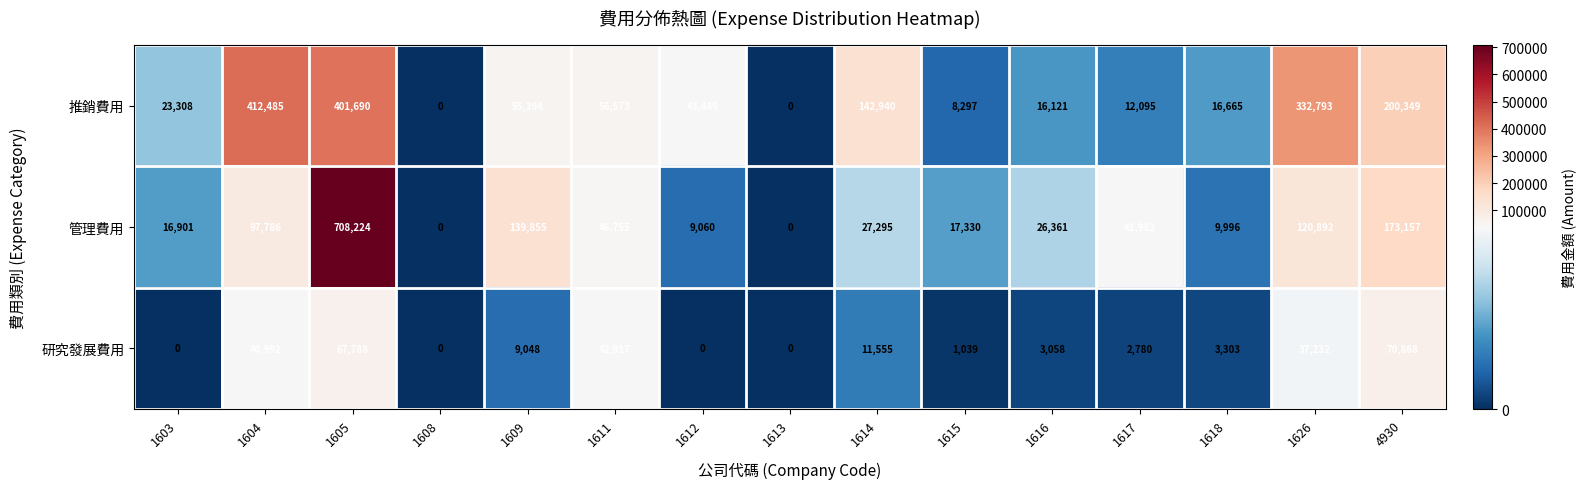

At which label is 推銷費用 closest to 206242?

4930